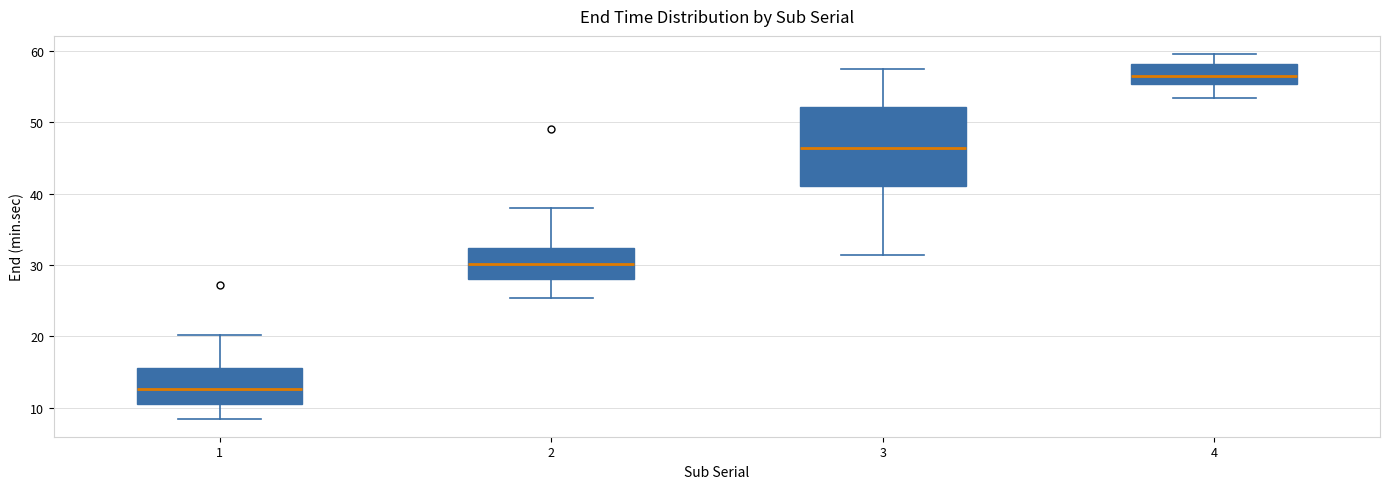

Which box is the tallest, from its lower edge to its upper edge?

3